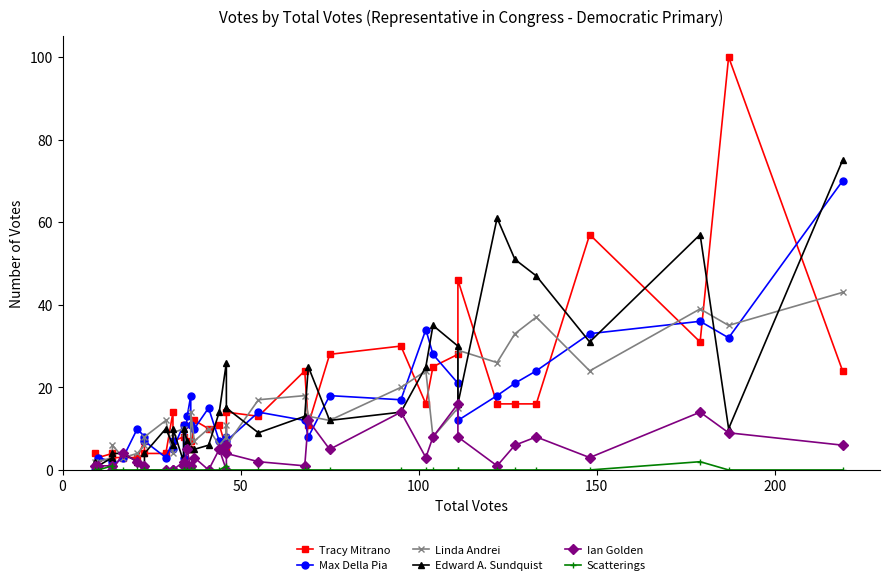

What are all the series names shown in the legend?

Tracy Mitrano, Max Della Pia, Linda Andrei, Edward A. Sundquist, Ian Golden, Scatterings